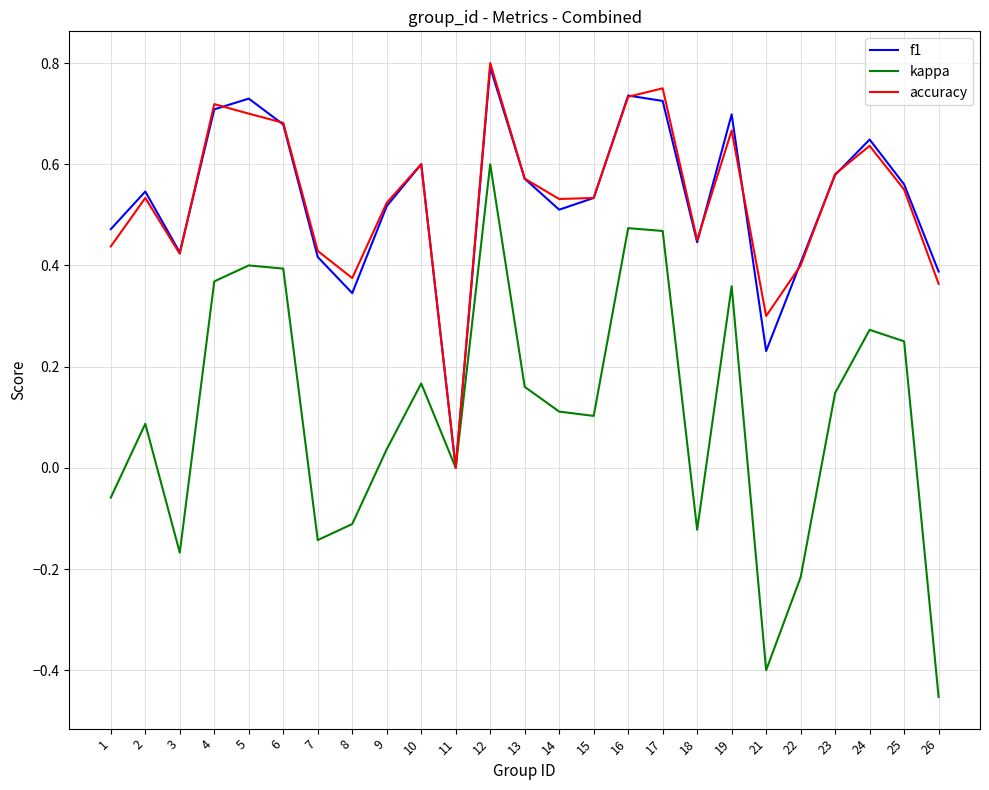

At which label does f1 reach its peak?

12